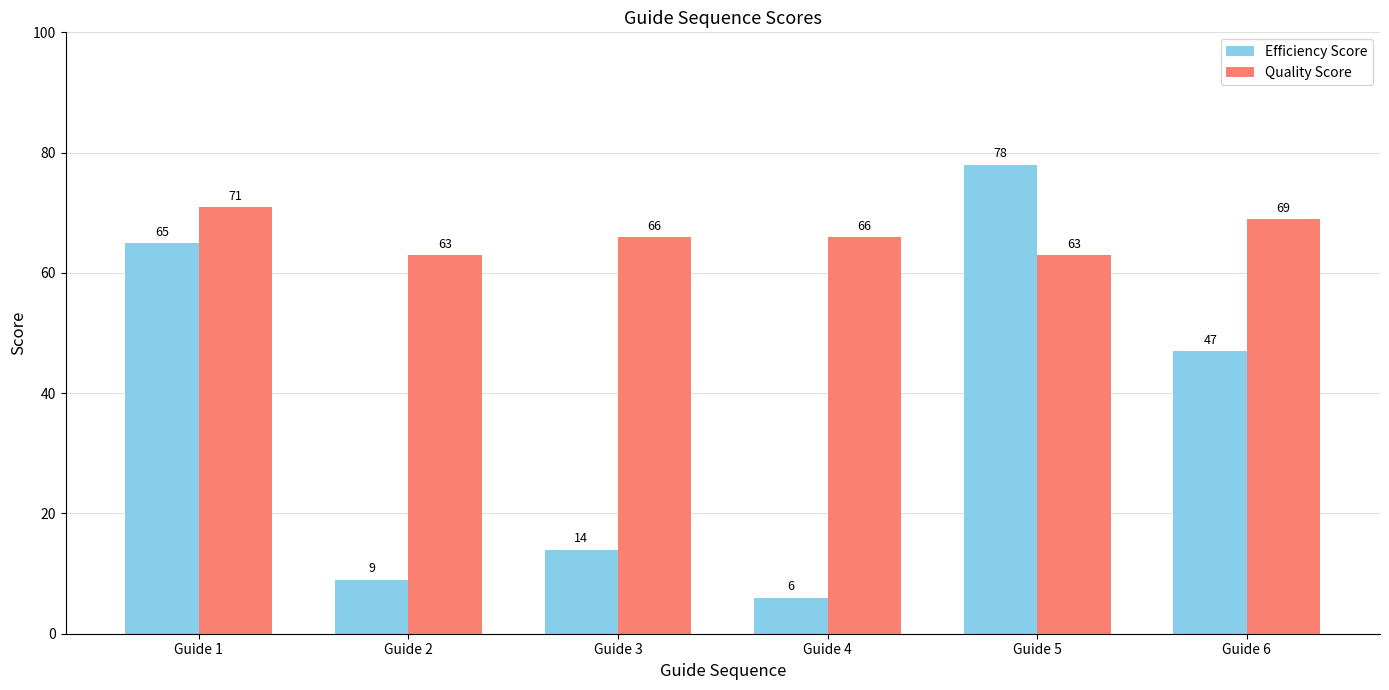

What is the spread (max minus min) of values at Guide 2?

54